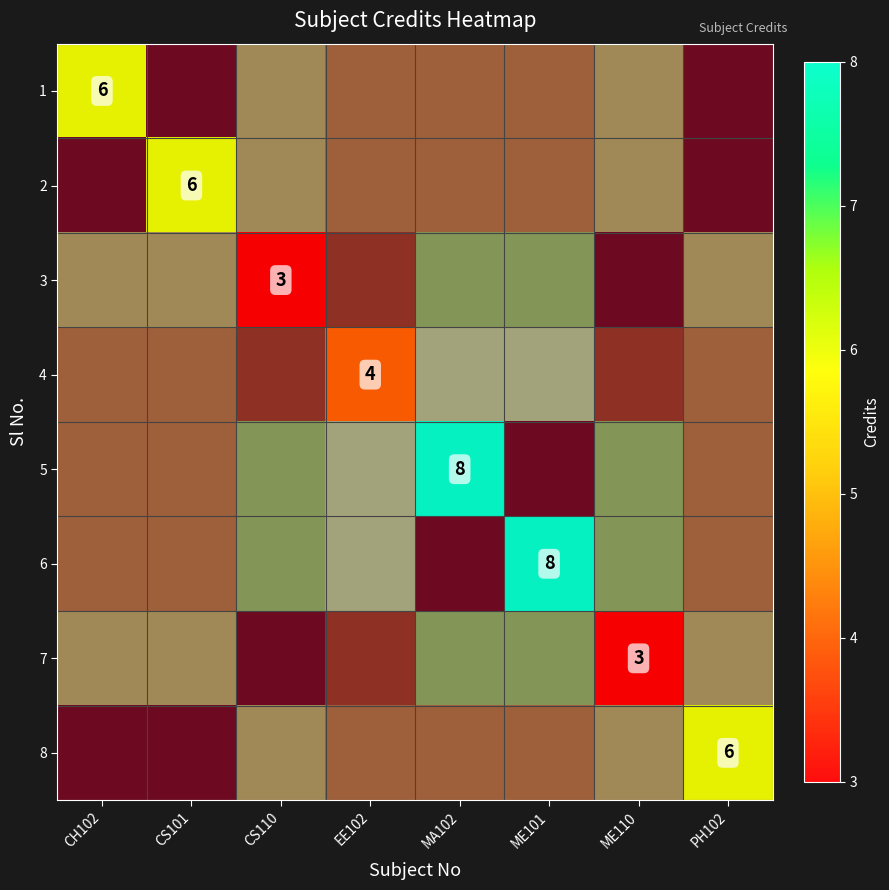

Is the value of 4 at MA102 greater than the value of 7 at CS101?

No